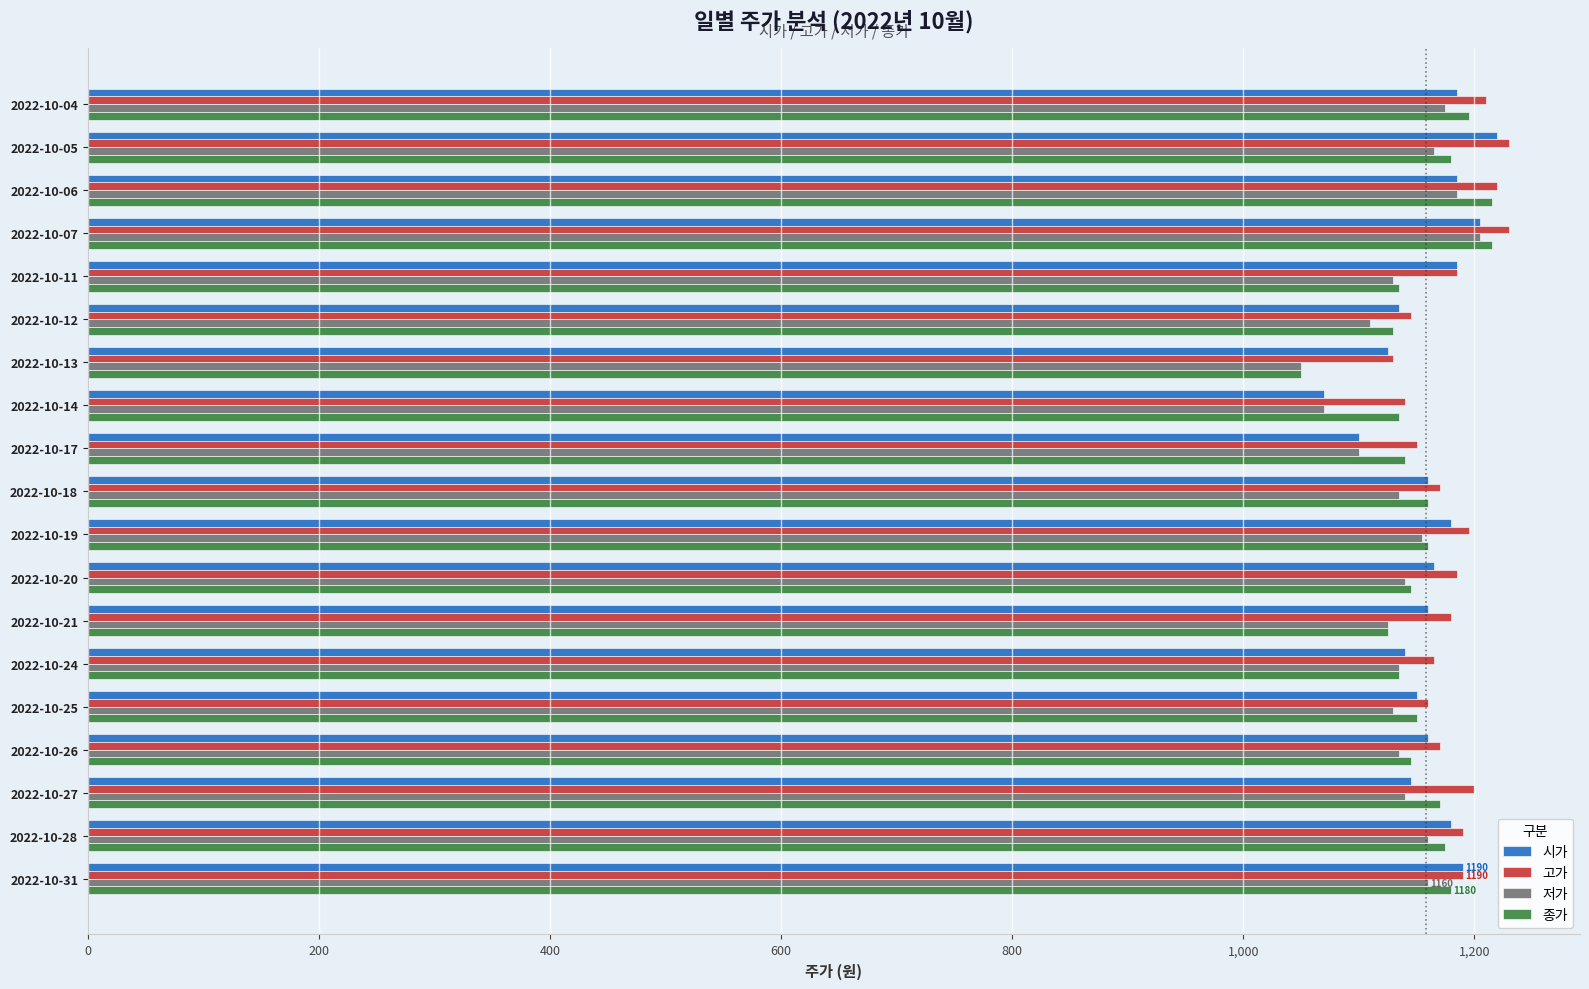

What is the total value across all series at 2022-10-27?

4655